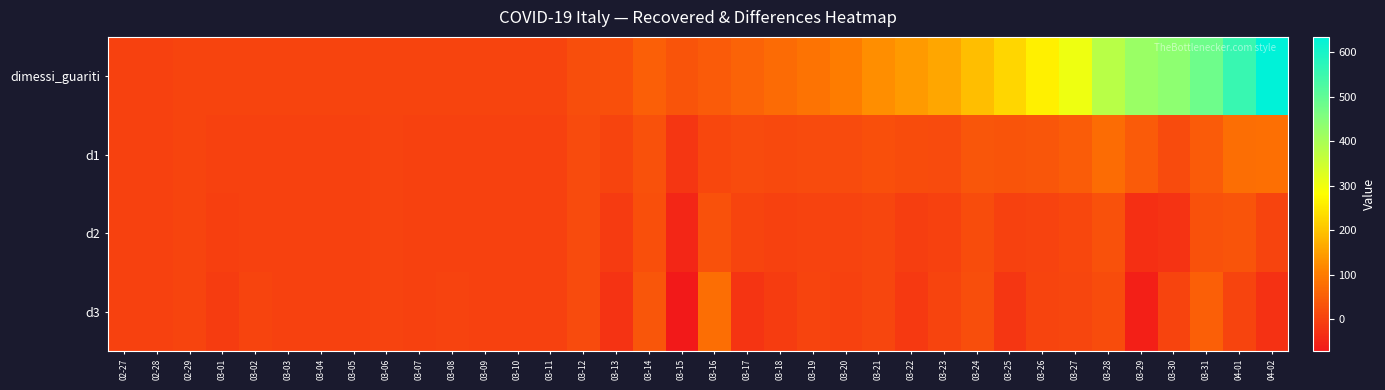

What is the spread (max minus min) of values at 03-09?

5